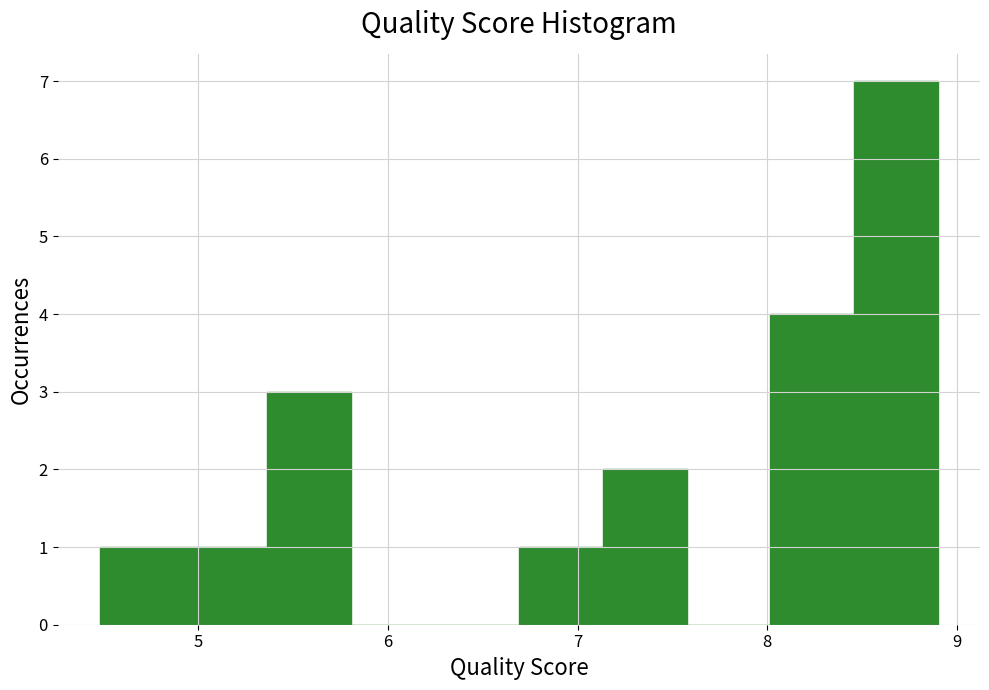

What is the height of the bar covering 6.7 to 7.1 on the x-axis? Neither the bar edges nor the heights are printed on the chart, so give them approximately, as read against the axes.

1